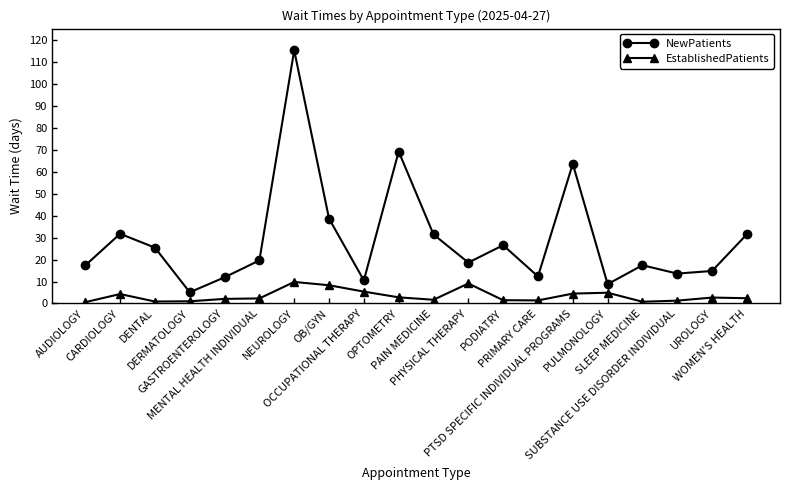

What is the value of the NewPatients point at the 9th from the left?

10.5